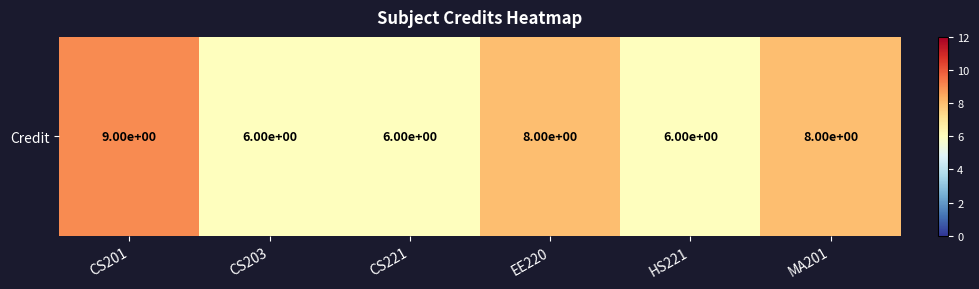

What is the difference between the maximum and minimum values?

3